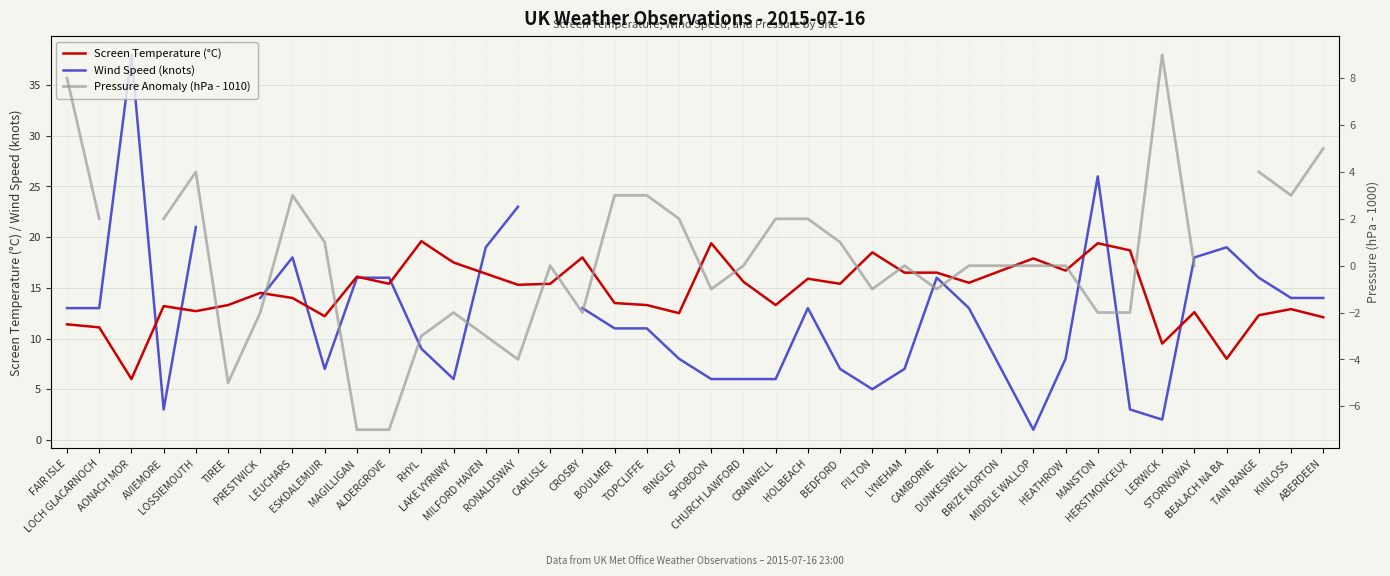

How many values in the Pressure Anomaly (hPa - 1010) series are below 0?

14